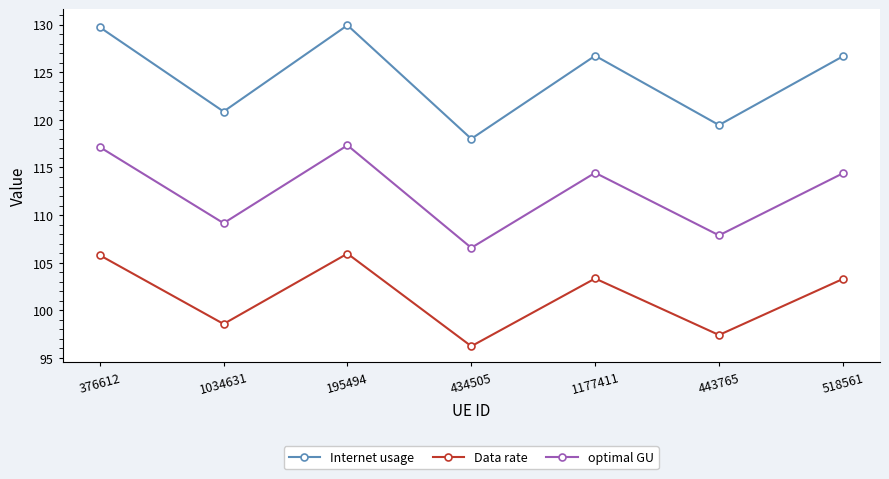

Reading left to right, extract all data points from this chart.

Internet usage: 376612=129.7	1034631=120.9	195494=129.9	434505=118.0	1177411=126.7	443765=119.5	518561=126.7
Data rate: 376612=105.8	1034631=98.6	195494=106.0	434505=96.2	1177411=103.3	443765=97.4	518561=103.3
optimal GU: 376612=117.1	1034631=109.2	195494=117.3	434505=106.6	1177411=114.4	443765=107.9	518561=114.4